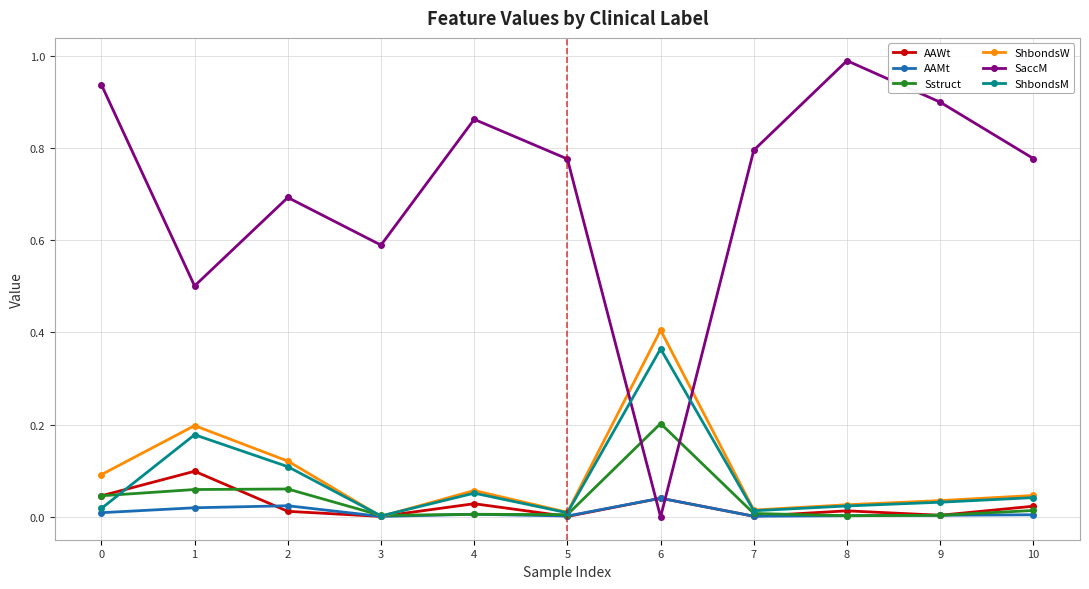

What is the sum of all SaccM values?

7.8